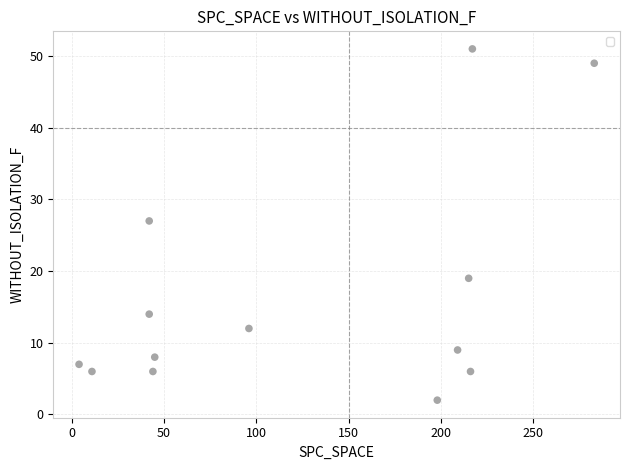

What Y value in the scatter plot is closest to 26?

27